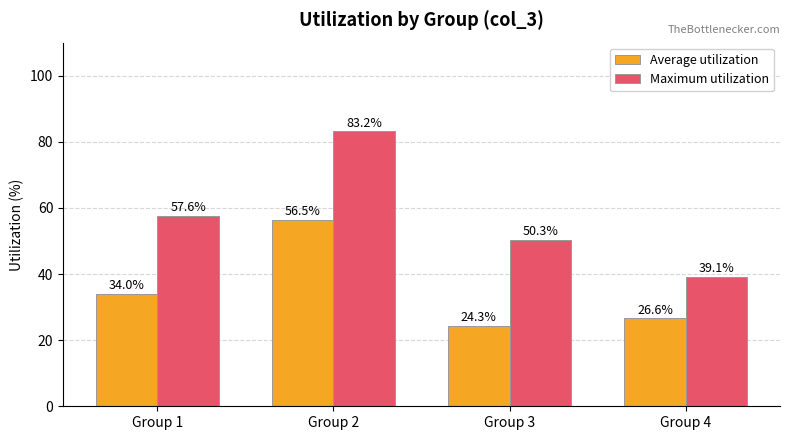

What is the difference between the Average utilization values at Group 1 and Group 2?

22.5